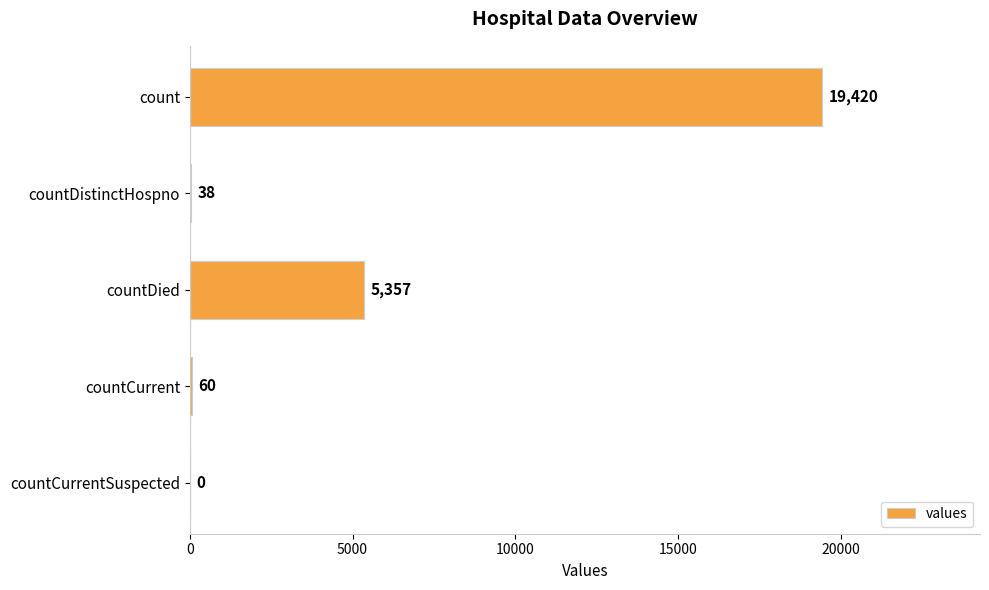

Reading top to bottom, what are all the values shown in this chart?

count=19420	countDistinctHospno=38	countDied=5357	countCurrent=60	countCurrentSuspected=0